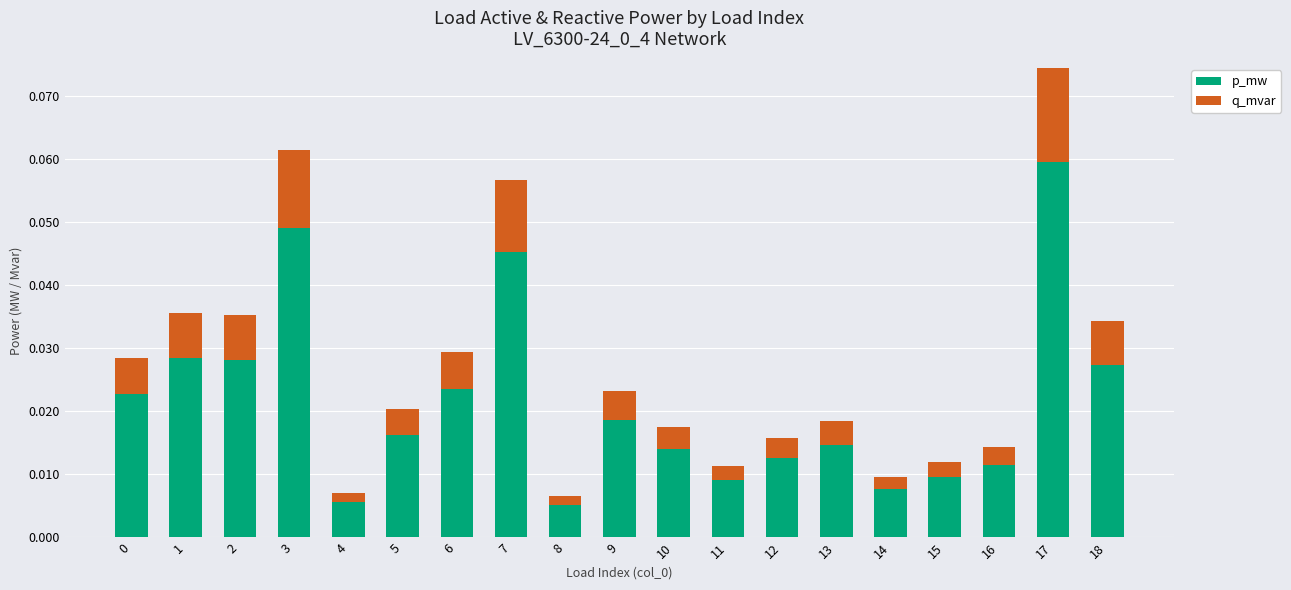

What are all the series names shown in the legend?

p_mw, q_mvar